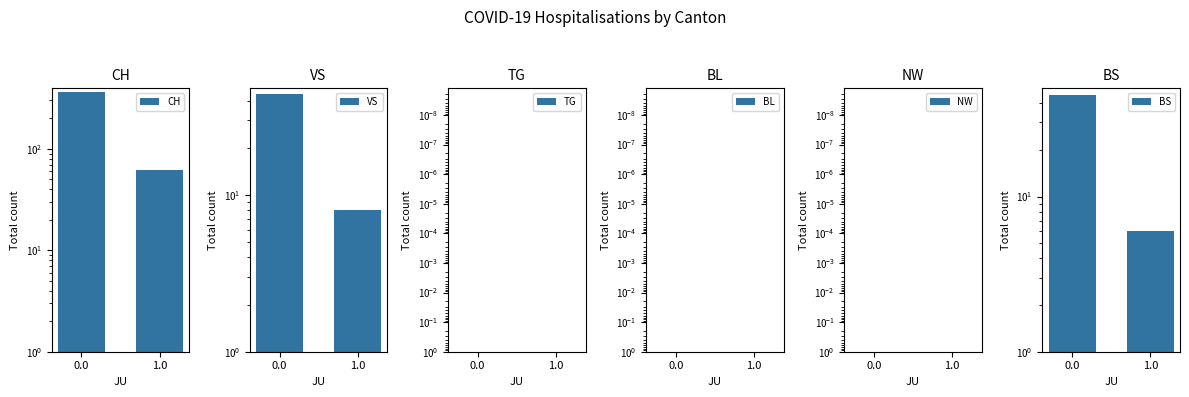

What is the difference between the maximum and minimum values in the BS series?

39.0